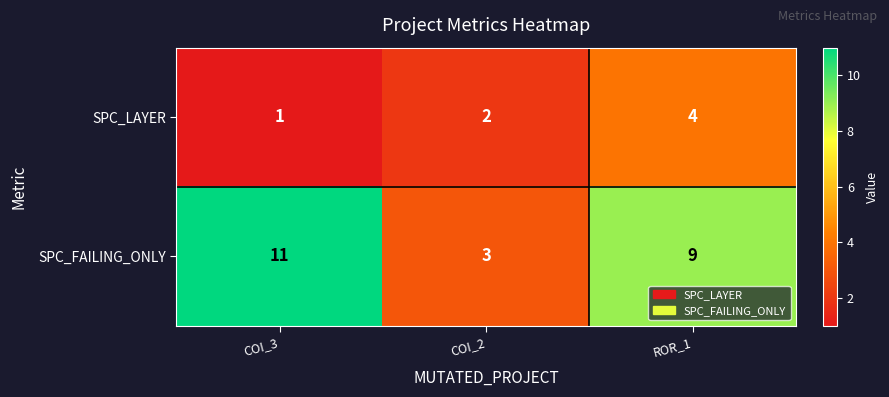

Which series has the largest total across all categories?

SPC_FAILING_ONLY